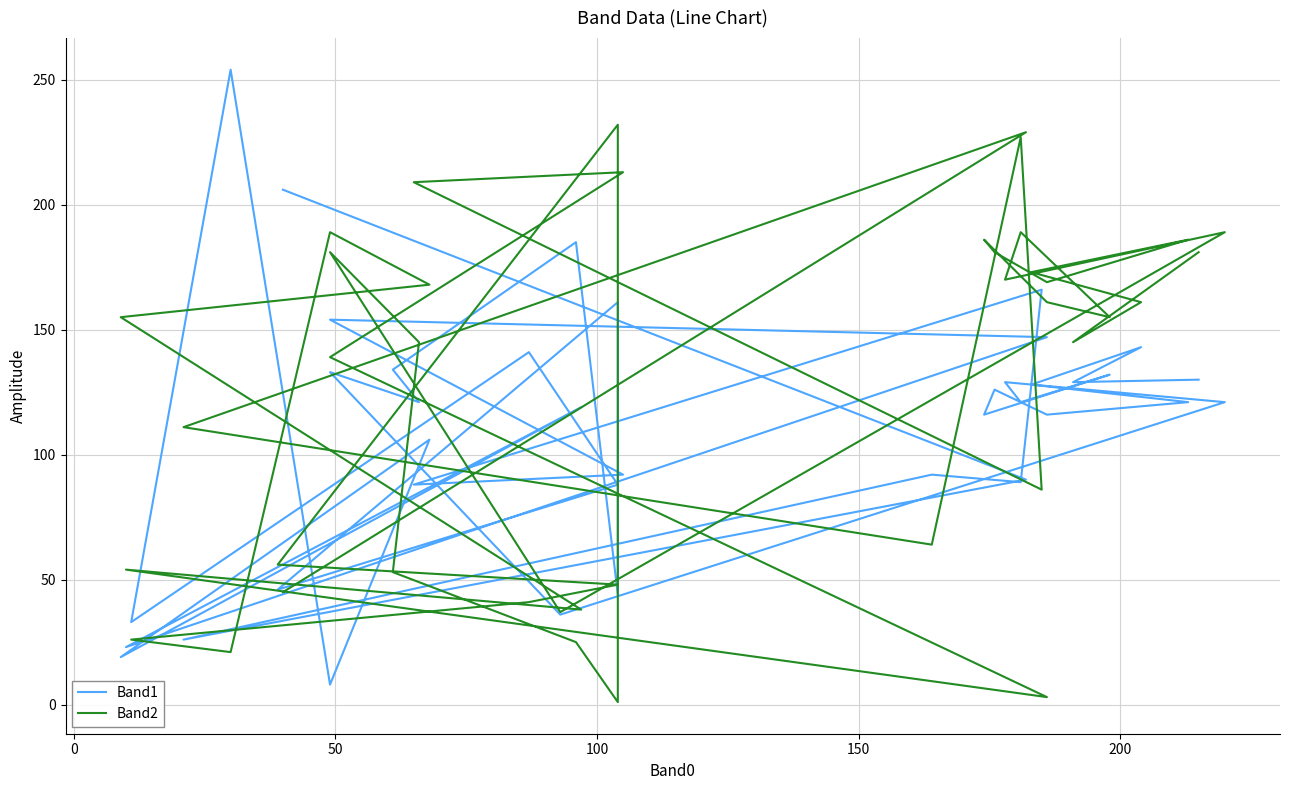

True or false: Band1 has a value of 36 at 28.

False